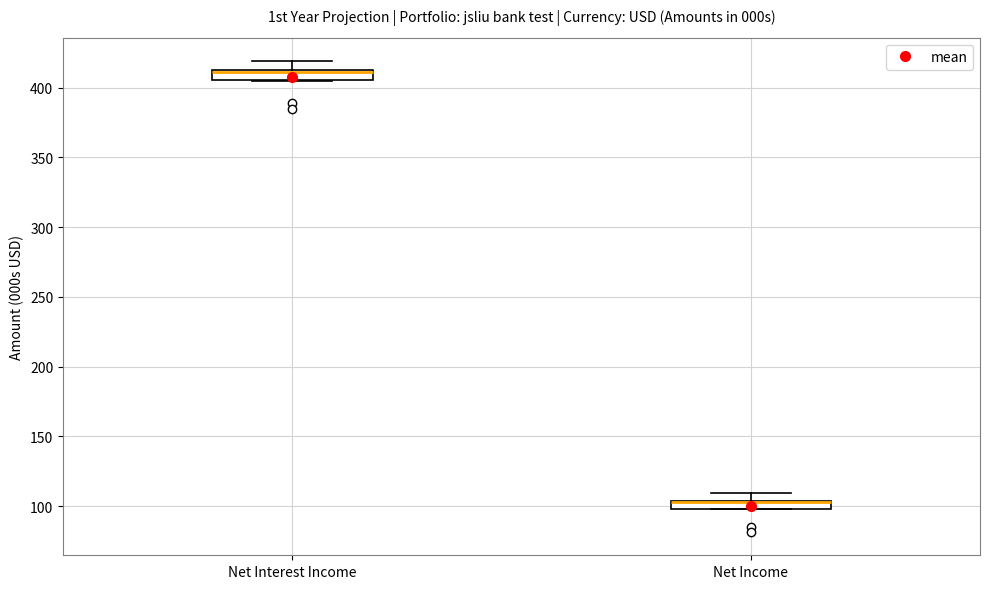

Where does the upper whisker of the box for Net Interest Income end on the y-axis? The values are not printed on the chart, so give them approximately, as read against the axis.

420